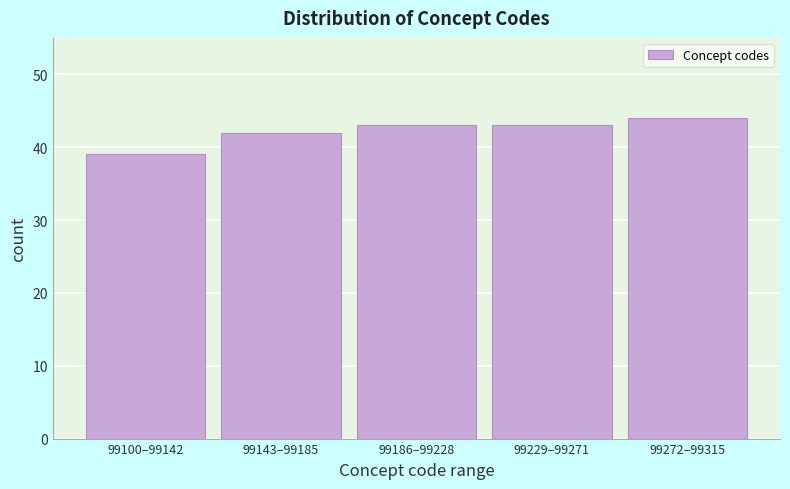

Reading left to right, transcribe all the data shown in this chart.

39	42	43	43	44